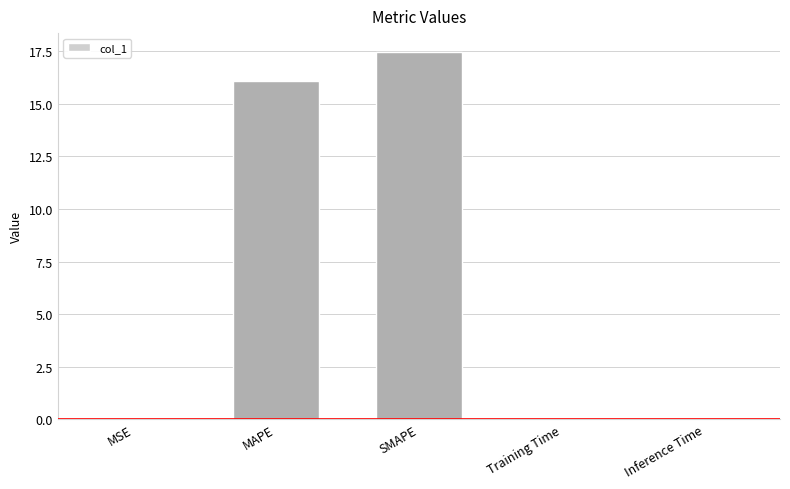

Which has a higher value, Training Time or MAPE?

MAPE